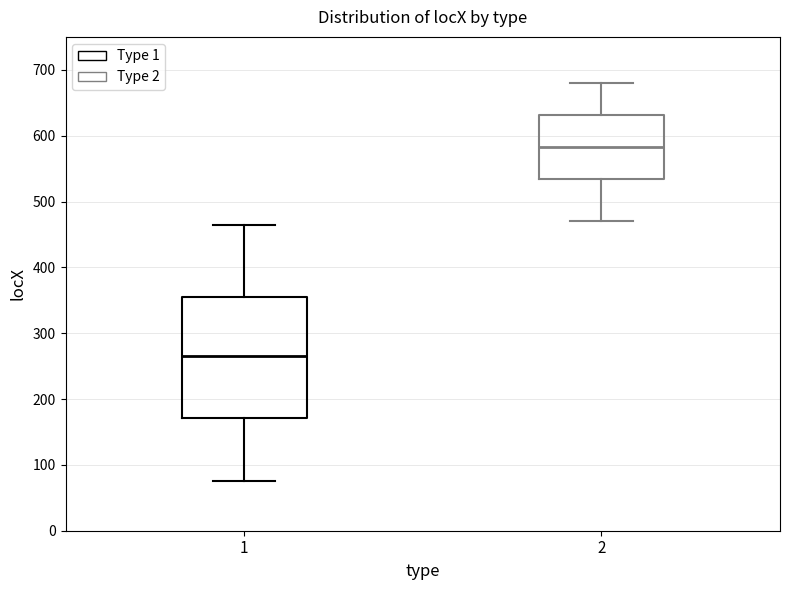

Reading left to right, read every box against the y-axis: the position of its median line, the range the box covers, and the ends of its whiskers. The values are not printed on the chart, so give them approximately, as read against the axis.

1: median 270, box 170 to 360, whiskers 80 to 460
2: median 580, box 530 to 630, whiskers 470 to 680